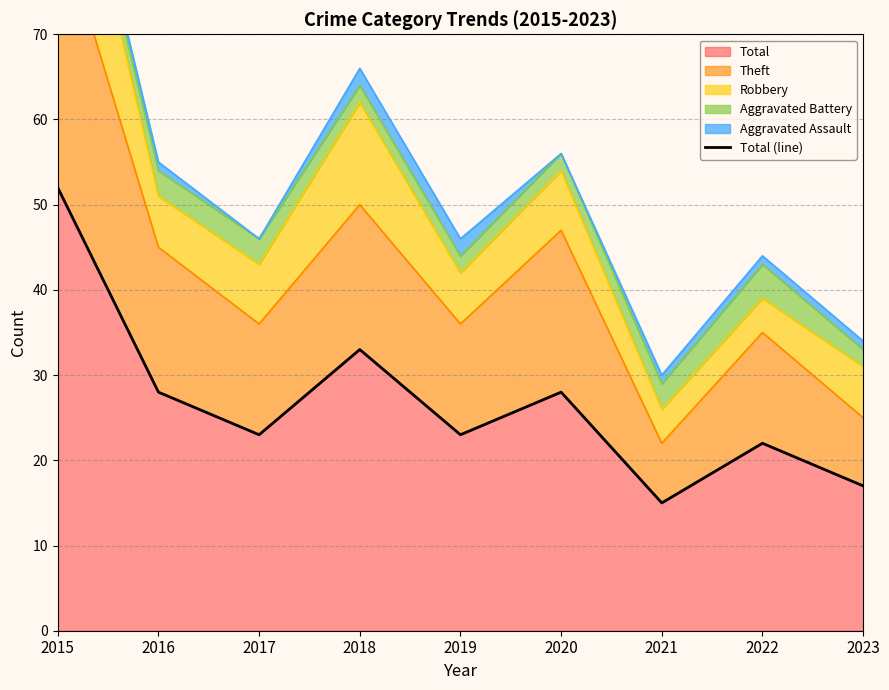

List the labels in order of value, largest first.

2015, 2018, 2016, 2020, 2017, 2019, 2022, 2023, 2021